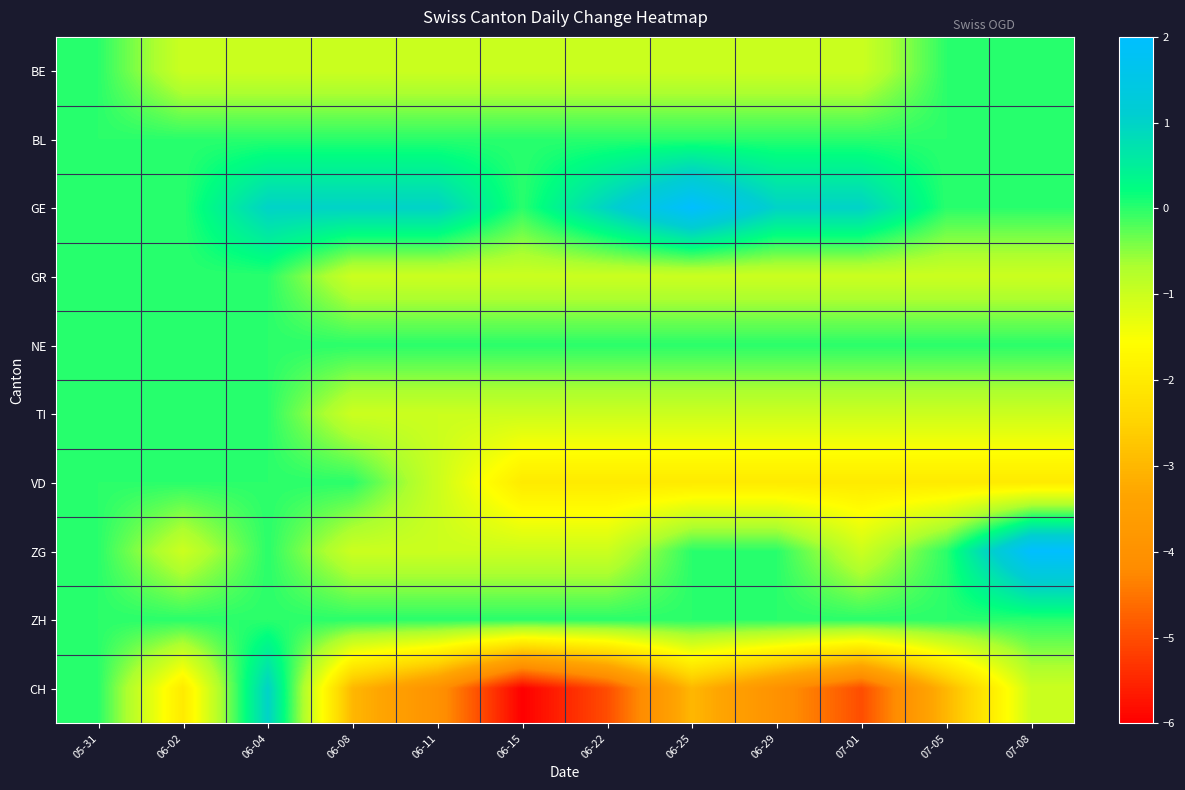

Reading right to left, transcribe all the data shown in this chart.

BE: 07-08=0	07-05=0	07-01=-1	06-29=-1	06-25=-1	06-22=-1	06-15=-1	06-11=-1	06-08=-1	06-04=-1	06-02=-1	05-31=0
BL: 07-08=0	07-05=0	07-01=0	06-29=0	06-25=0	06-22=0	06-15=0	06-11=0	06-08=0	06-04=0	06-02=0	05-31=0
GE: 07-08=0	07-05=0	07-01=1	06-29=1	06-25=2	06-22=1	06-15=0	06-11=1	06-08=1	06-04=1	06-02=0	05-31=0
GR: 07-08=-1	07-05=-1	07-01=-1	06-29=-1	06-25=-1	06-22=-1	06-15=-1	06-11=-1	06-08=-1	06-04=0	06-02=0	05-31=0
NE: 07-08=0	07-05=0	07-01=0	06-29=0	06-25=0	06-22=0	06-15=0	06-11=0	06-08=0	06-04=0	06-02=0	05-31=0
TI: 07-08=-1	07-05=-1	07-01=-1	06-29=-1	06-25=-1	06-22=-1	06-15=-1	06-11=-1	06-08=-1	06-04=0	06-02=0	05-31=0
VD: 07-08=-2	07-05=-2	07-01=-2	06-29=-2	06-25=-2	06-22=-2	06-15=-2	06-11=-1	06-08=0	06-04=0	06-02=0	05-31=0
ZG: 07-08=2	07-05=0	07-01=-1	06-29=0	06-25=0	06-22=-1	06-15=-1	06-11=-1	06-08=-1	06-04=0	06-02=-1	05-31=0
ZH: 07-08=0	07-05=0	07-01=0	06-29=0	06-25=0	06-22=0	06-15=0	06-11=0	06-08=0	06-04=0	06-02=0	05-31=0
CH: 07-08=-1	07-05=-3	07-01=-5	06-29=-4	06-25=-3	06-22=-5	06-15=-6	06-11=-4	06-08=-3	06-04=1	06-02=-2	05-31=0